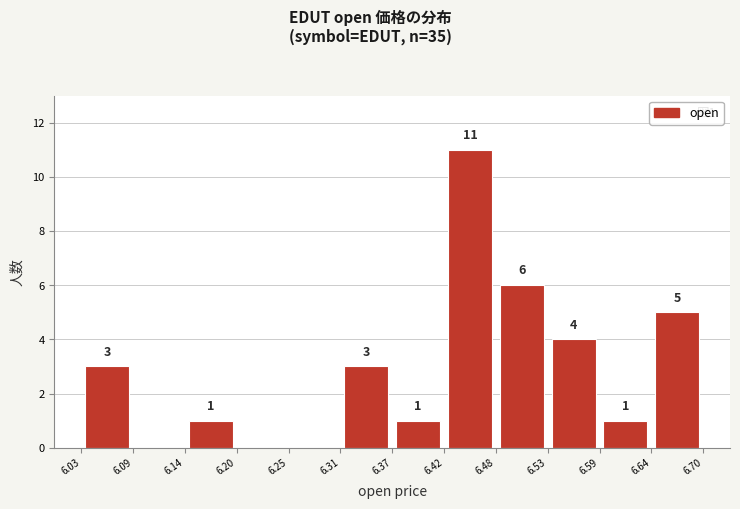

Over which range of the x-axis is the bar tallest?

6.42 to 6.48